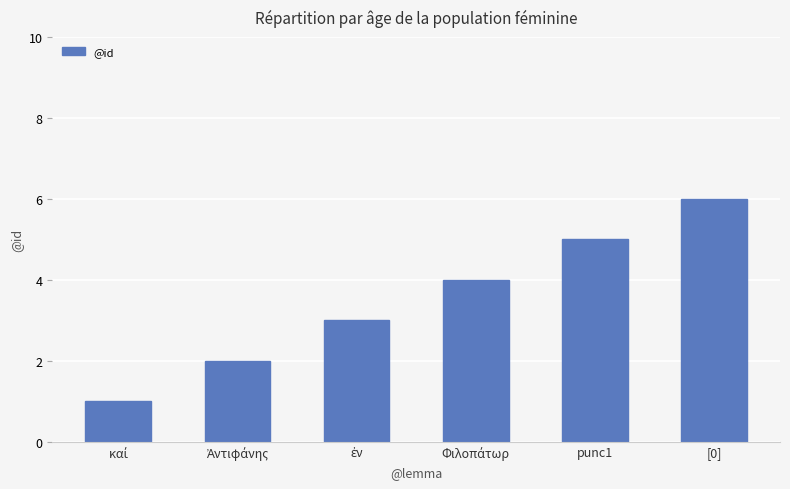

Are the bars grouped side by side (vs. stacked)?

No